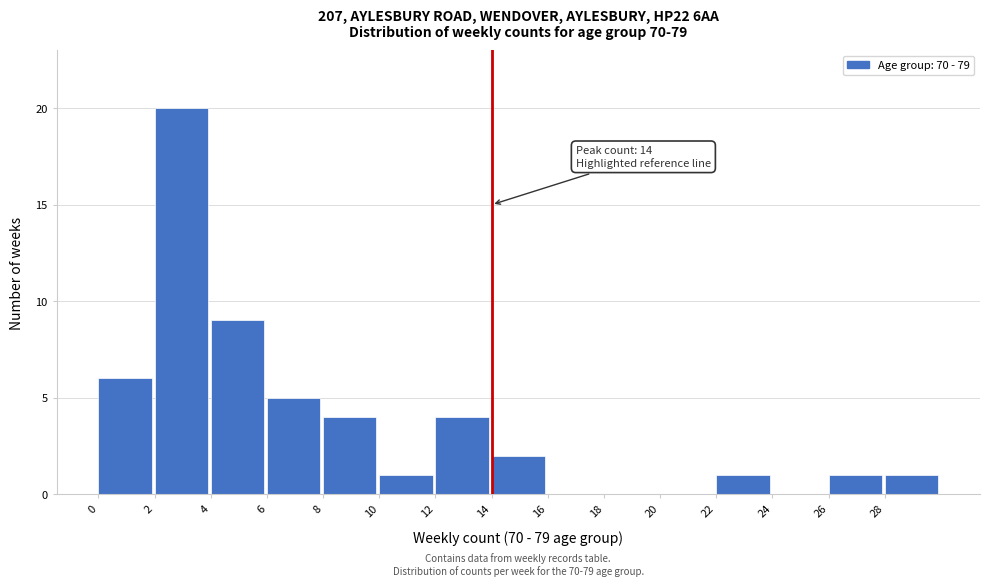

Which range on the x-axis has the tallest bar?

2 to 4